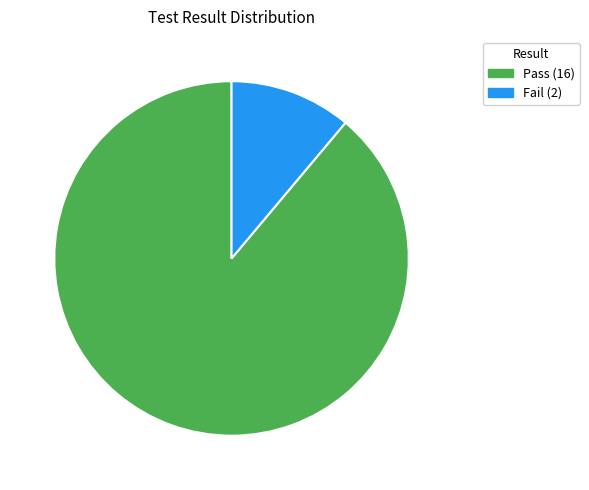

True or false: Pass accounts for 76% of the total.

False